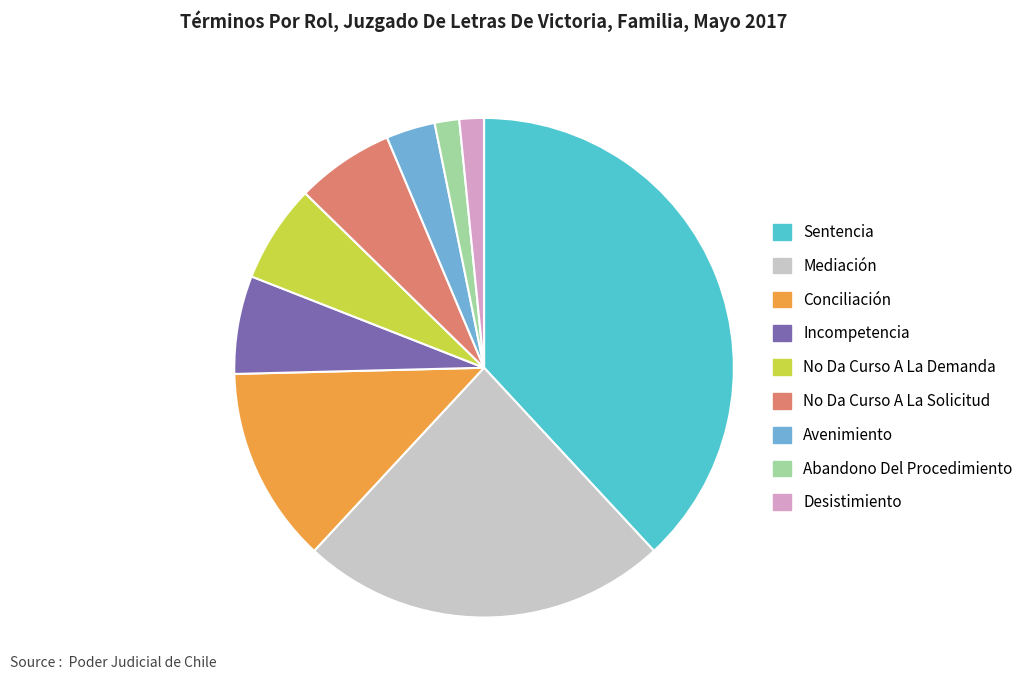

Which slice is the largest?

Sentencia